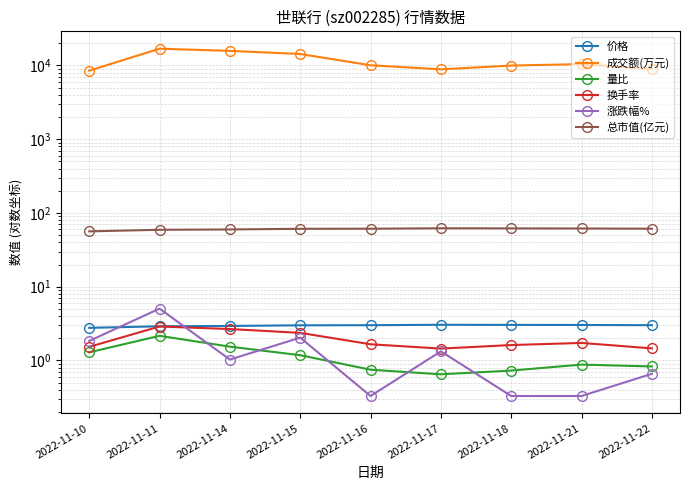

After their last crossing, which series has the higher values: 涨跌幅% or 换手率?

换手率